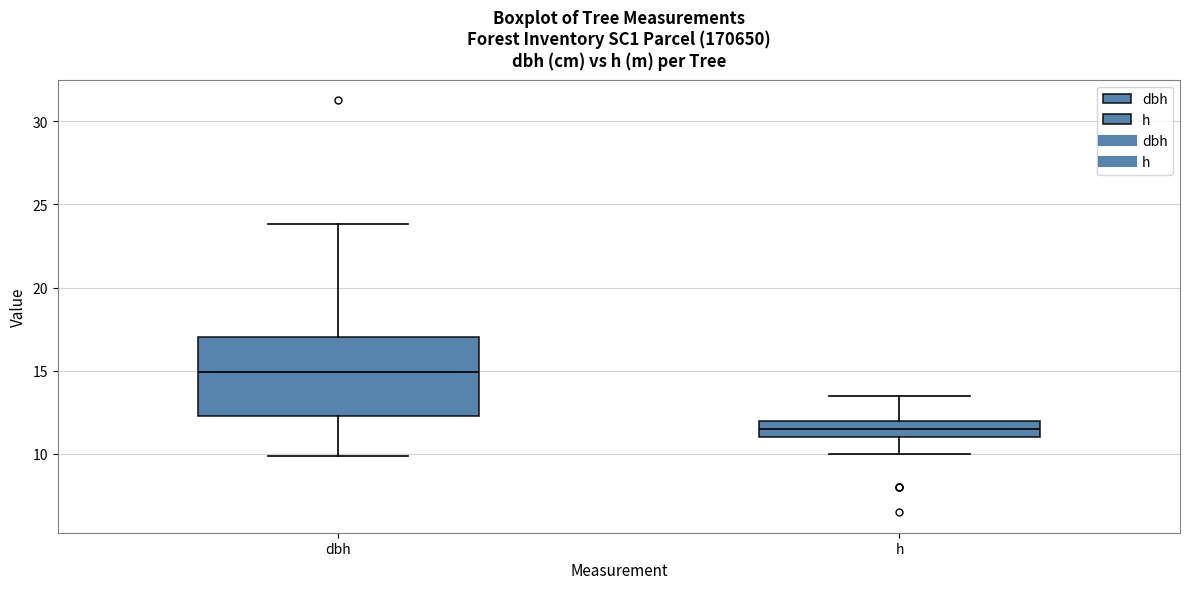

Which box's median line is the highest?

dbh